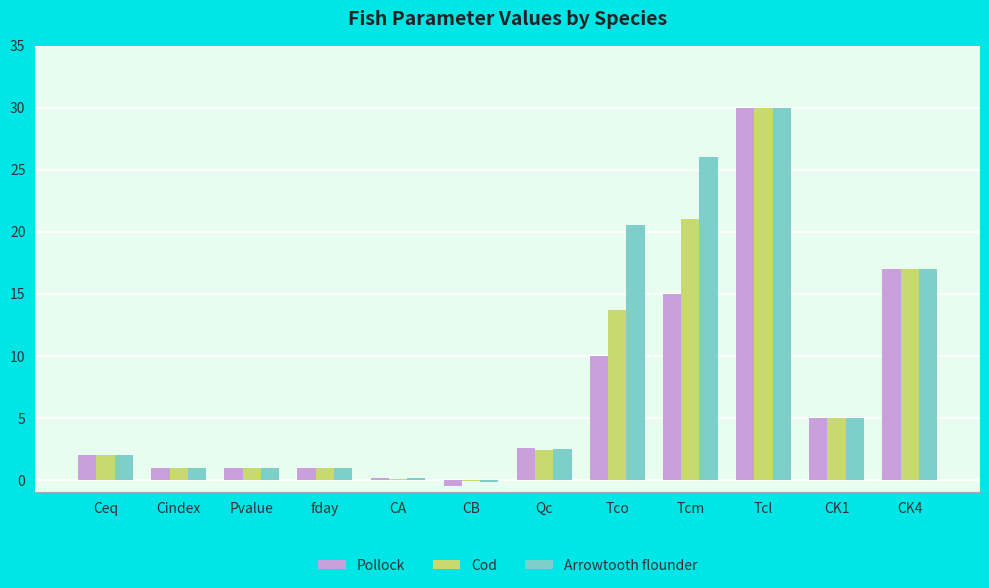

What is the total value across all series at Ceq?

6.0